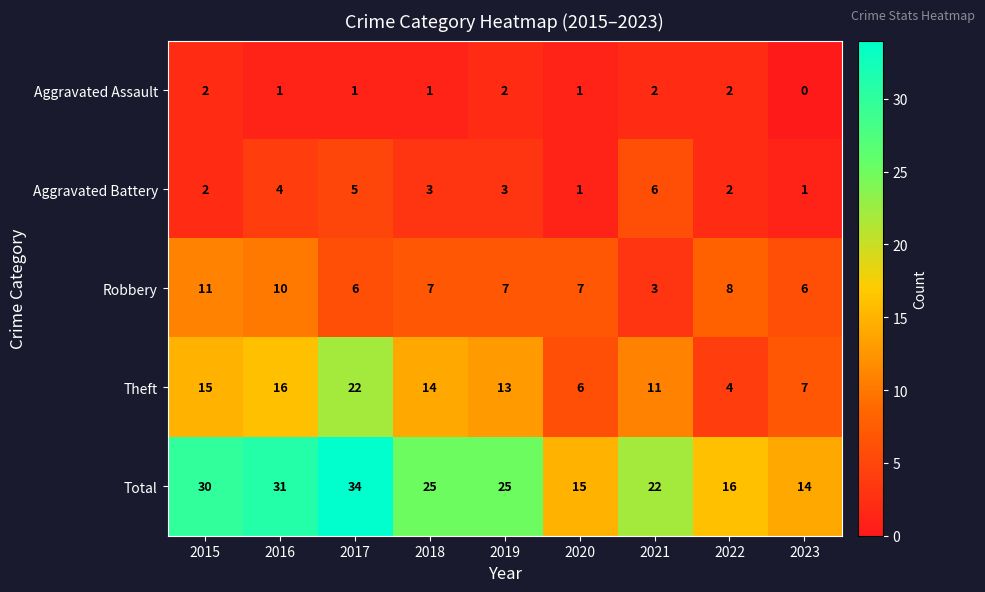

Between 2016 and 2022, which series saw the biggest shift?

Total